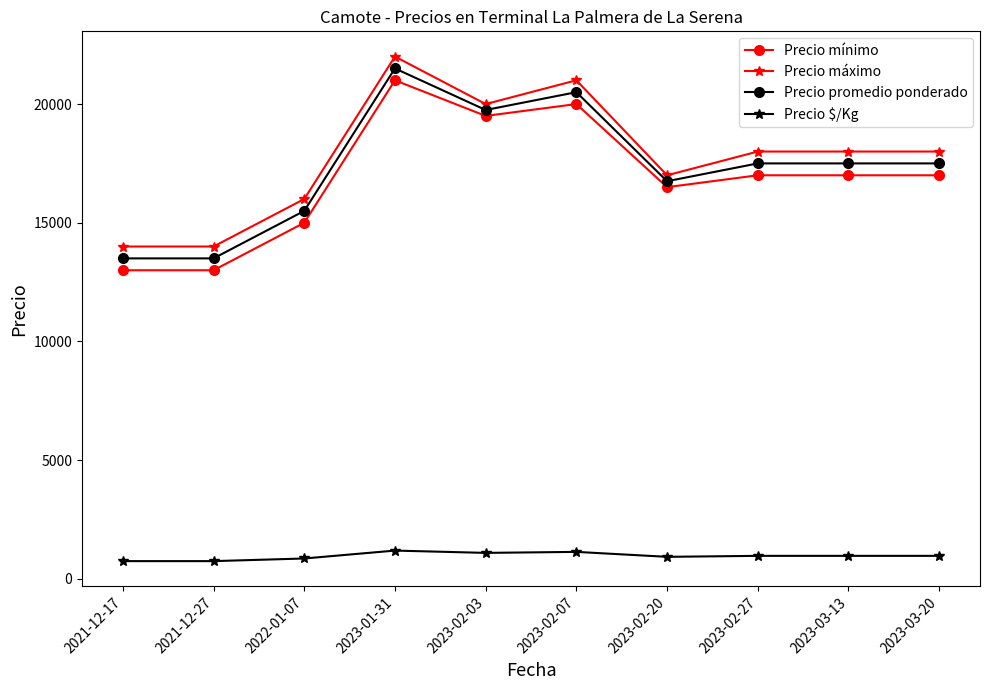

What position from the right is 2023-02-03?

6